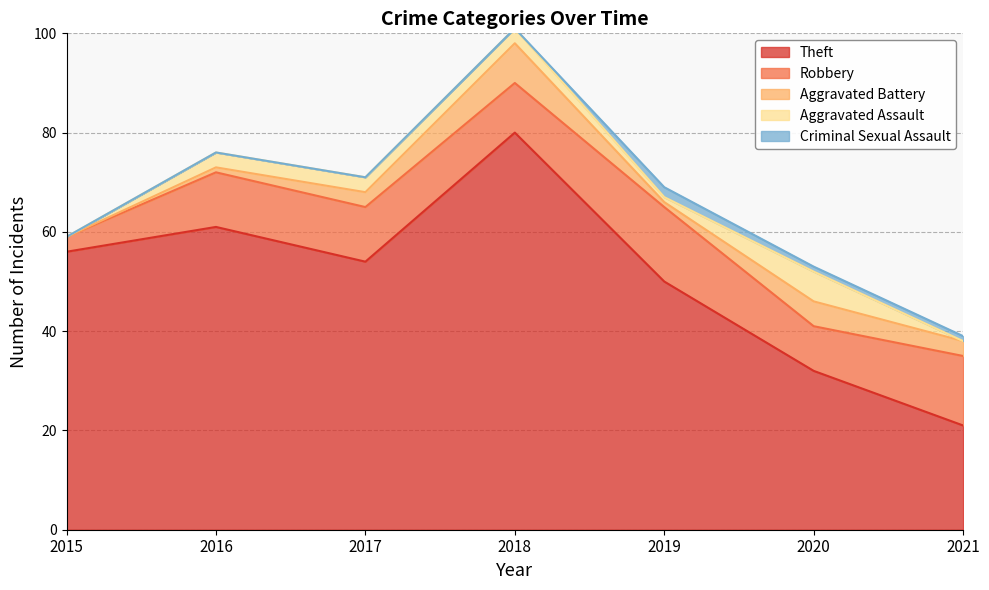

Which series changed the most between 2017 and 2020?

Theft